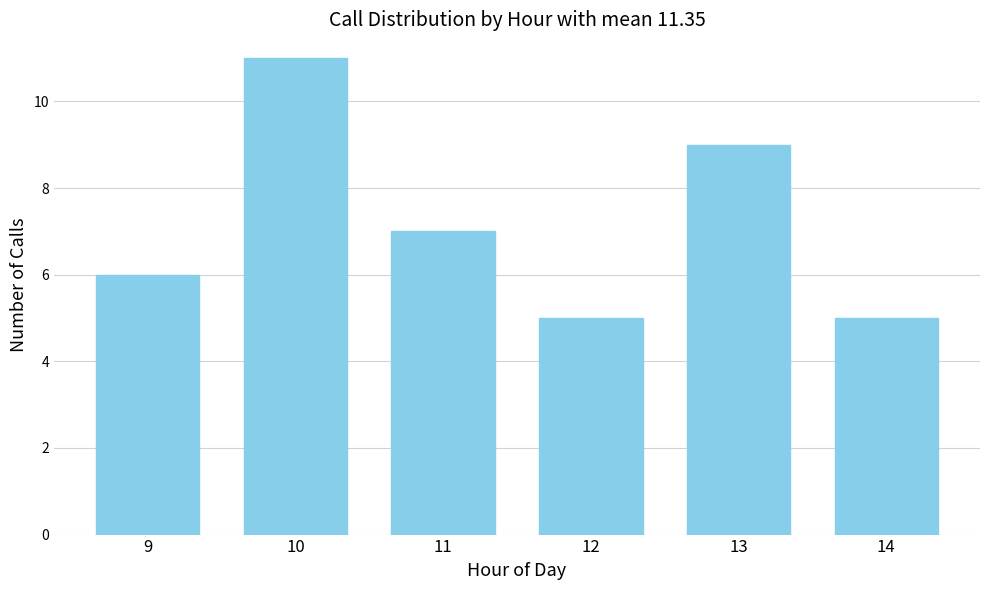

Reading right to left, what are all the values shown in this chart?

14=5	13=9	12=5	11=7	10=11	9=6